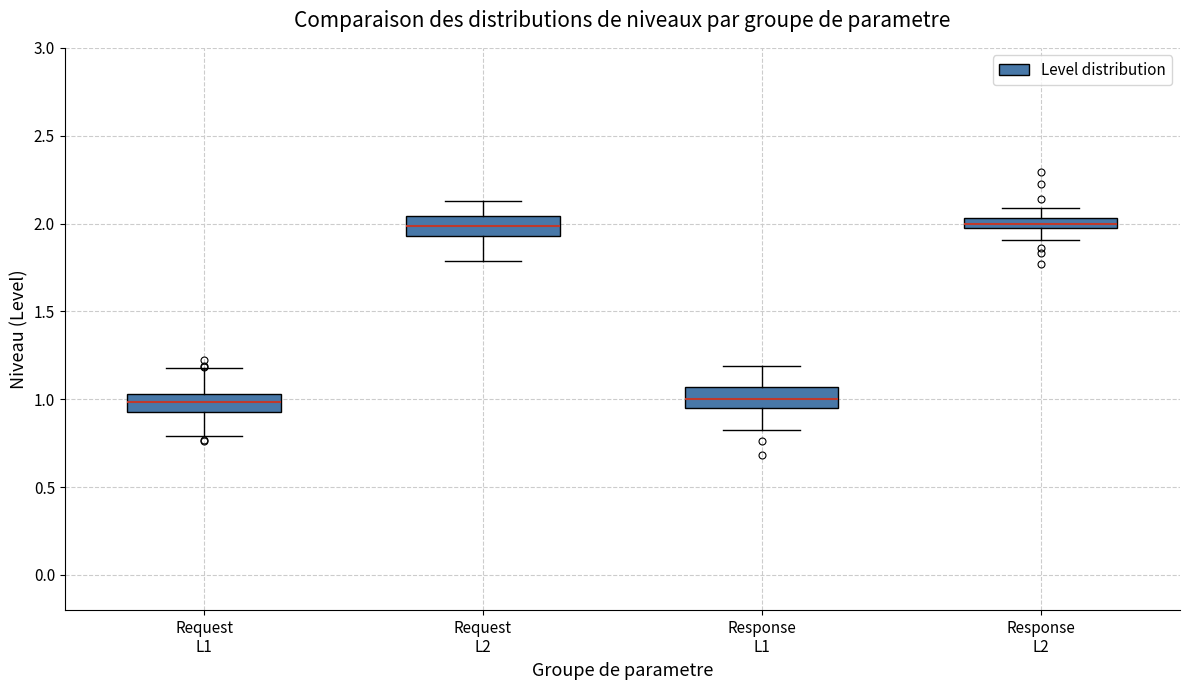

Where is the upper edge of the box for Response L2 on the y-axis? The values are not printed on the chart, so give them approximately, as read against the axis.

2.05